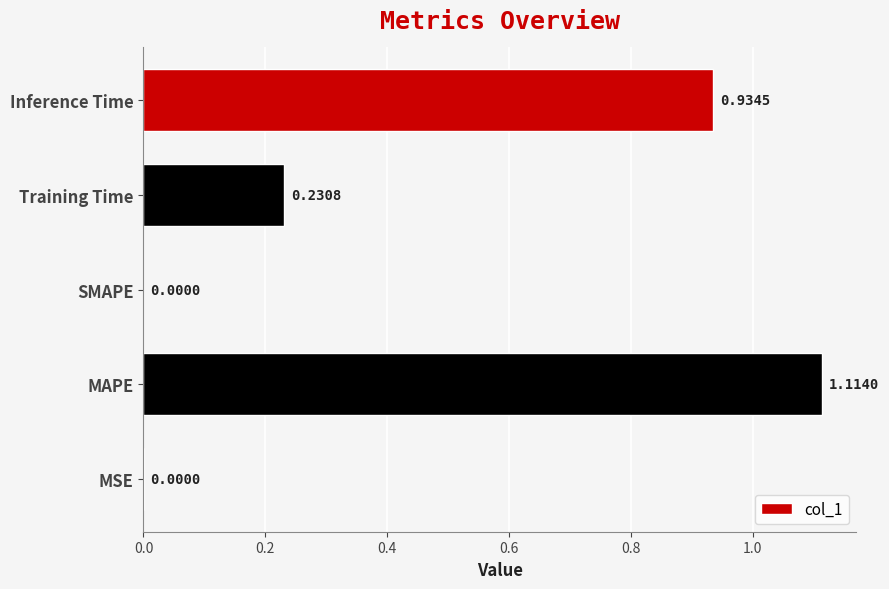

Which category has the highest value across all series?

MAPE